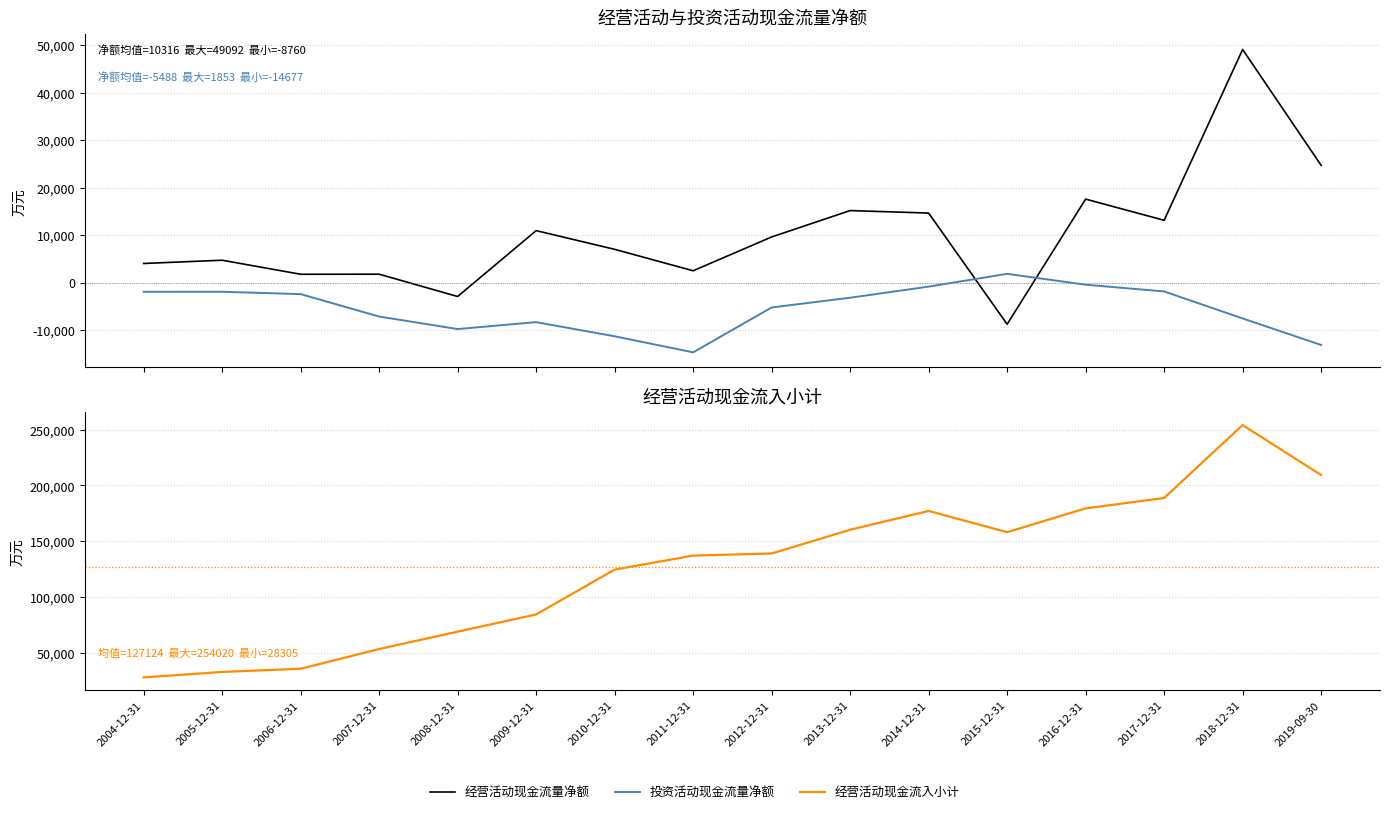

What is the value of the 经营活动现金流入小计 point at the 7th from the left?

124766